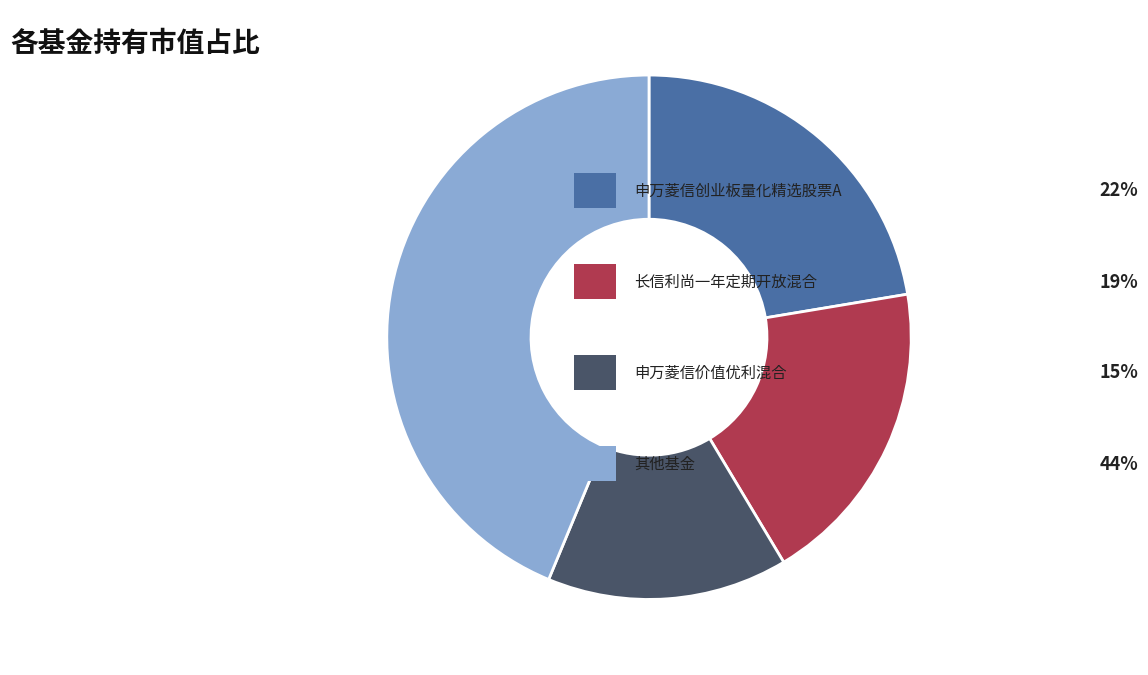

Is there any slice that represents more than half of the pie?

No